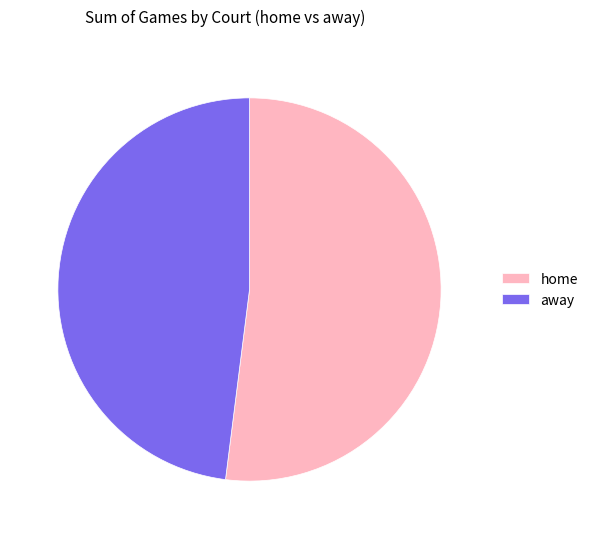

Approximately how many times larger is the value at away compared to home?

0.9